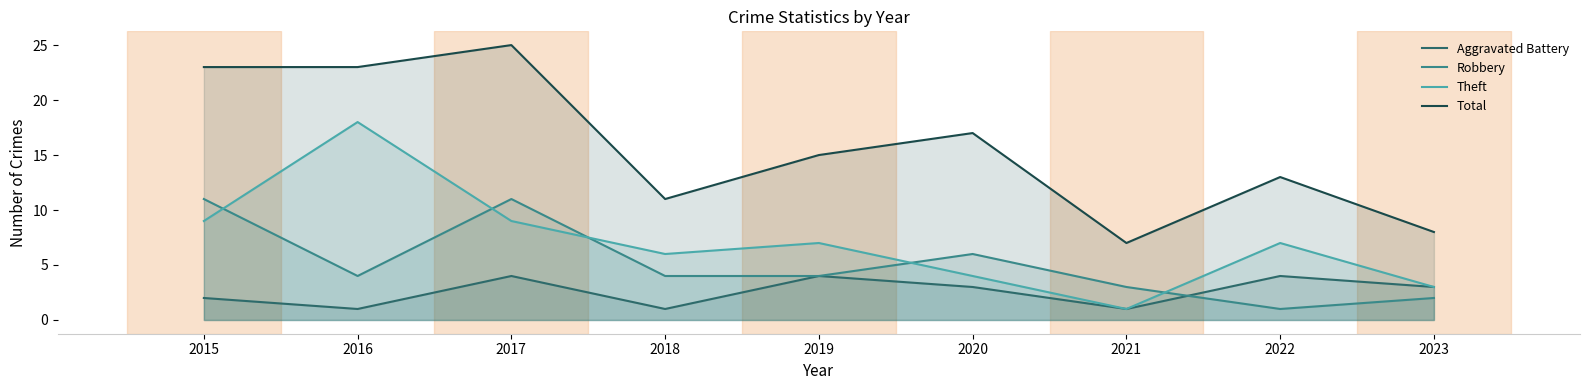

How many interior local valleys does the Theft series have?

2